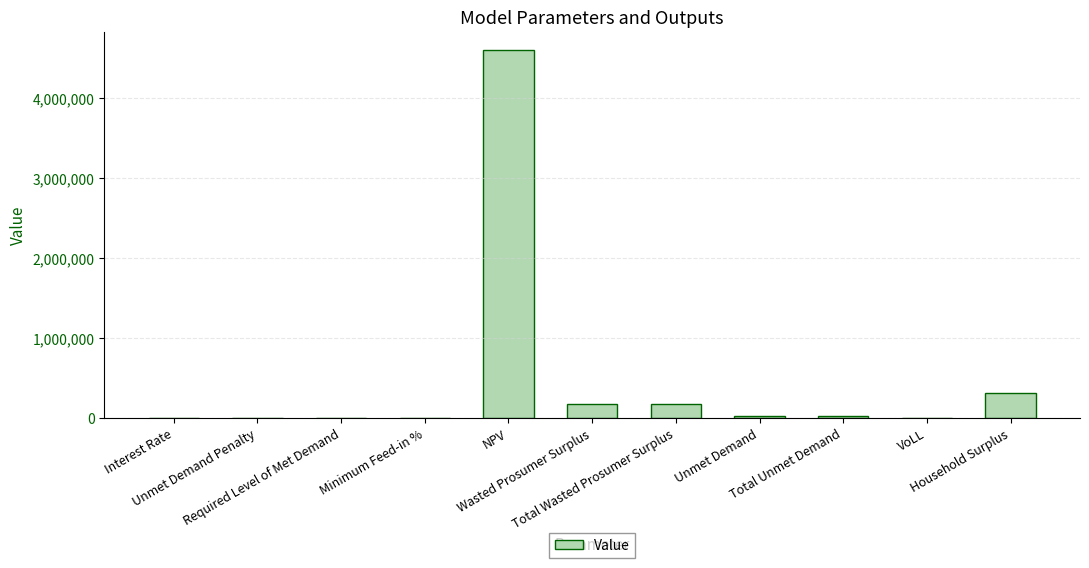

What is the maximum value shown in the chart?

4594631.2